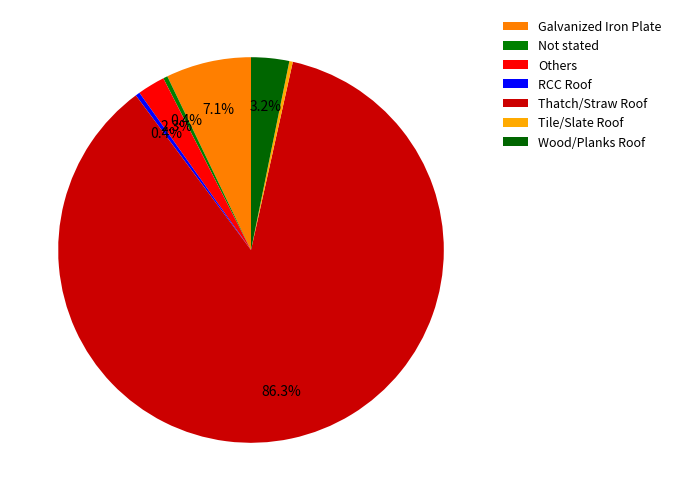

To the nearest percent, what is the difference between the Thatch/Straw Roof and Tile/Slate Roof slice percentages?

86%